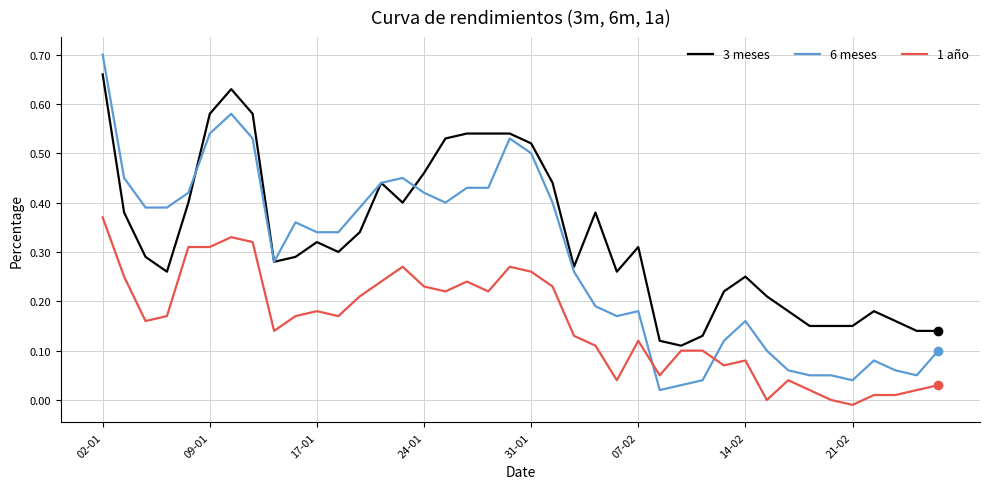

After their last crossing, which series has the higher values: 6 meses or 1 año?

6 meses